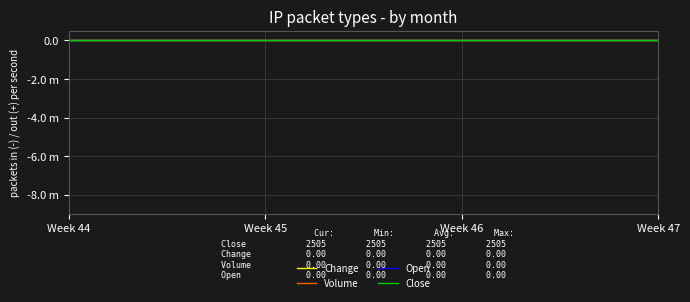

Which series has the largest range (max minus min)?

Change